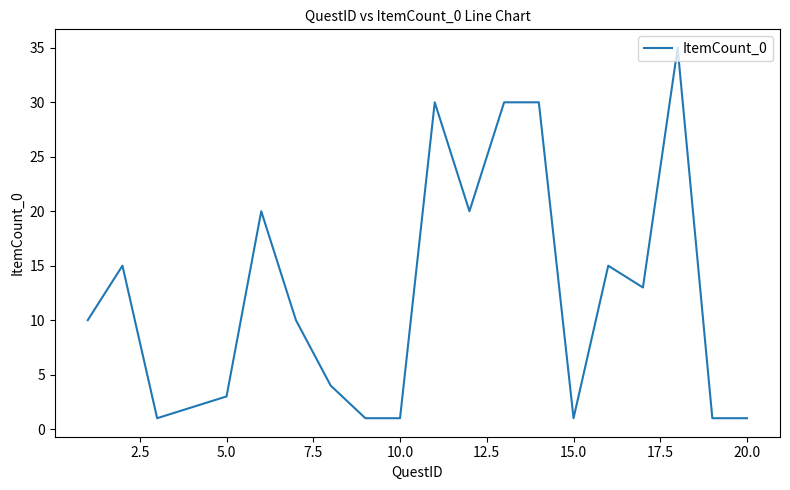

What is the maximum value shown in the chart?

35